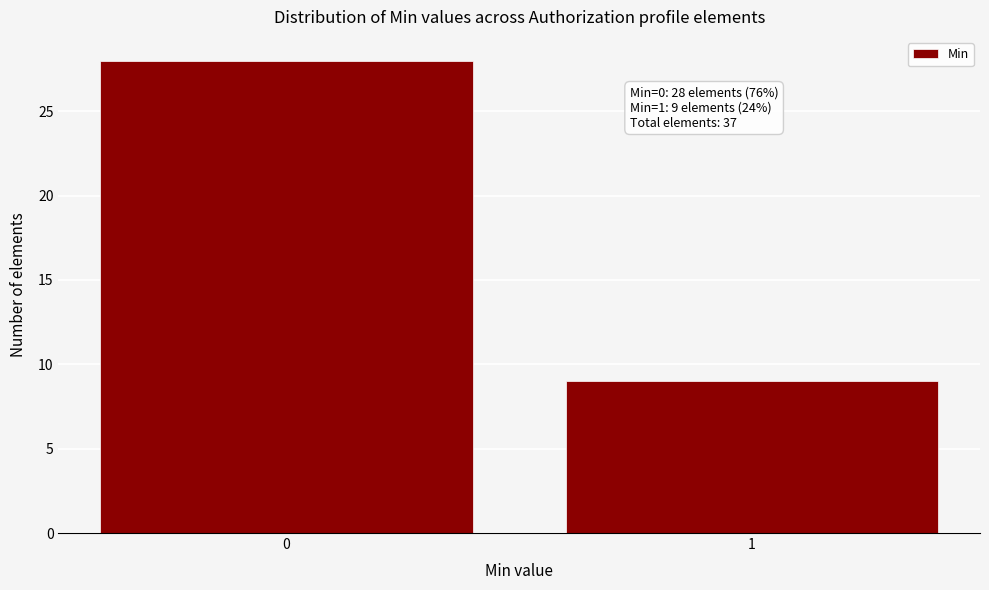

Reading right to left, transcribe all the data shown in this chart.

9	28